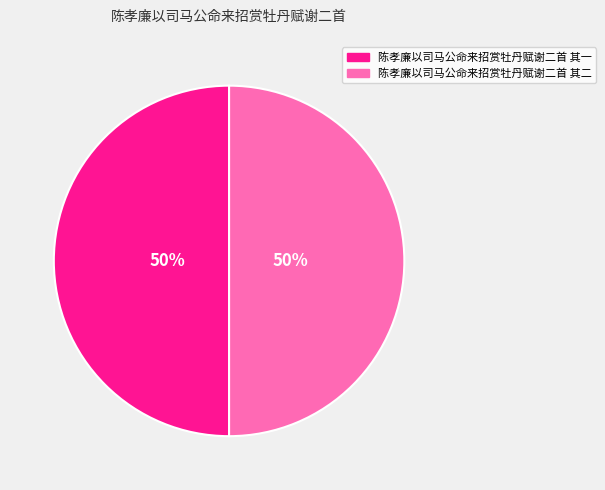

Combined, do 陈孝廉以司马公命来招赏牡丹赋谢二首 其二 and 陈孝廉以司马公命来招赏牡丹赋谢二首 其一 account for over 50%?

Yes